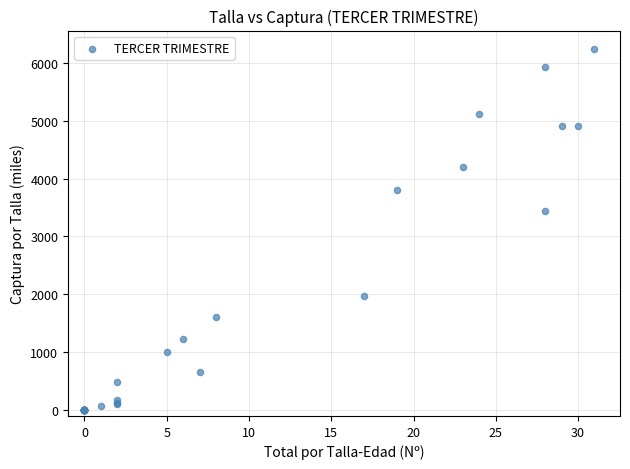

What Y value in the scatter plot is closest to 3121?

3436.0